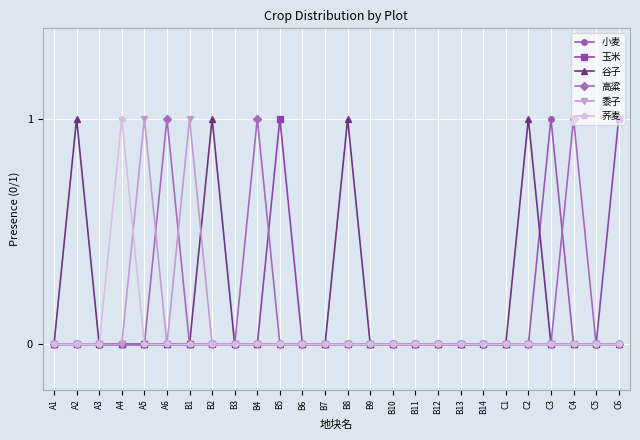

What is the maximum value shown in the chart?

1